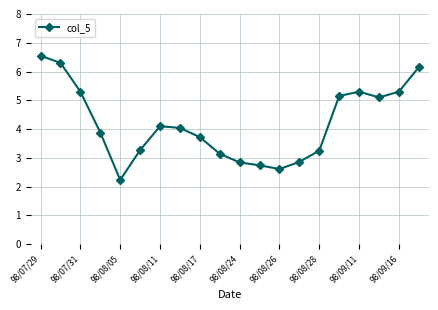

What is the minimum value shown in the chart?

2.2